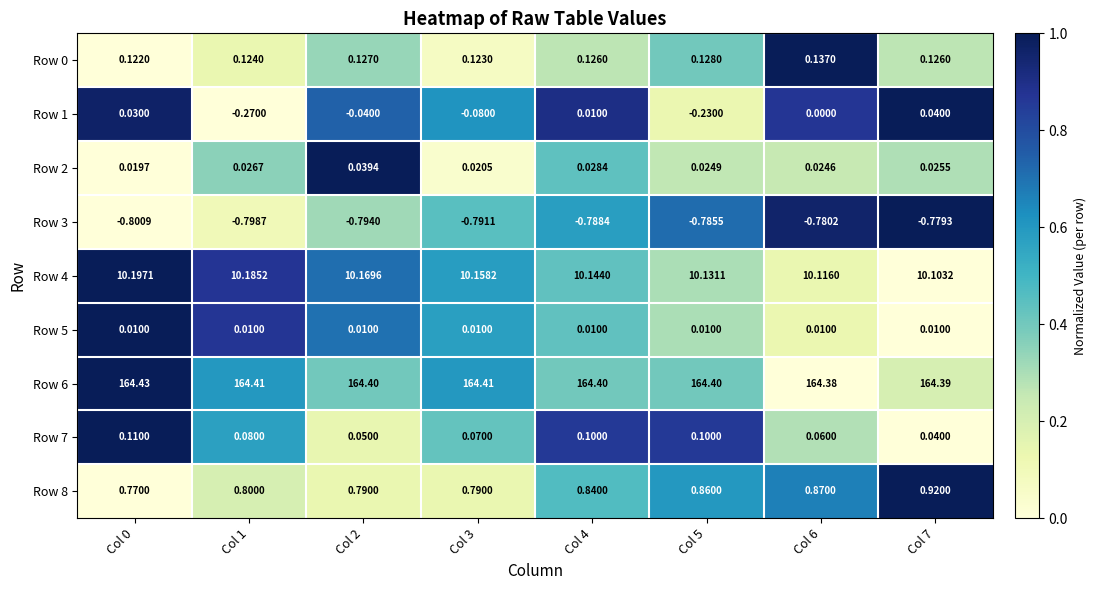

Reading left to right, list all the values displayed in this chart.

Row 0: Col 0=0.1	Col 1=0.1	Col 2=0.1	Col 3=0.1	Col 4=0.1	Col 5=0.1	Col 6=0.1	Col 7=0.1
Row 1: Col 0=0.0	Col 1=-0.3	Col 2=-0.0	Col 3=-0.1	Col 4=0.0	Col 5=-0.2	Col 6=0.0	Col 7=0.0
Row 2: Col 0=0.0	Col 1=0.0	Col 2=0.0	Col 3=0.0	Col 4=0.0	Col 5=0.0	Col 6=0.0	Col 7=0.0
Row 3: Col 0=-0.8	Col 1=-0.8	Col 2=-0.8	Col 3=-0.8	Col 4=-0.8	Col 5=-0.8	Col 6=-0.8	Col 7=-0.8
Row 4: Col 0=10.2	Col 1=10.2	Col 2=10.2	Col 3=10.2	Col 4=10.1	Col 5=10.1	Col 6=10.1	Col 7=10.1
Row 5: Col 0=0.0	Col 1=0.0	Col 2=0.0	Col 3=0.0	Col 4=0.0	Col 5=0.0	Col 6=0.0	Col 7=0.0
Row 6: Col 0=164.4	Col 1=164.4	Col 2=164.4	Col 3=164.4	Col 4=164.4	Col 5=164.4	Col 6=164.4	Col 7=164.4
Row 7: Col 0=0.1	Col 1=0.1	Col 2=0.1	Col 3=0.1	Col 4=0.1	Col 5=0.1	Col 6=0.1	Col 7=0.0
Row 8: Col 0=0.8	Col 1=0.8	Col 2=0.8	Col 3=0.8	Col 4=0.8	Col 5=0.9	Col 6=0.9	Col 7=0.9